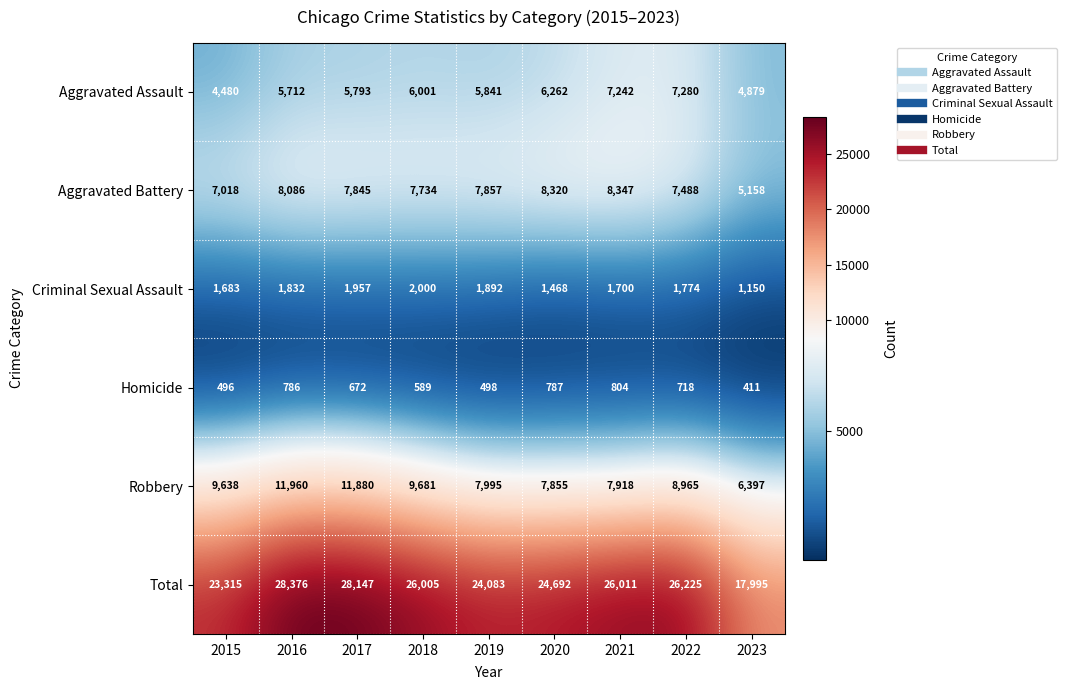

What is the spread (max minus min) of values at 2021?

25207